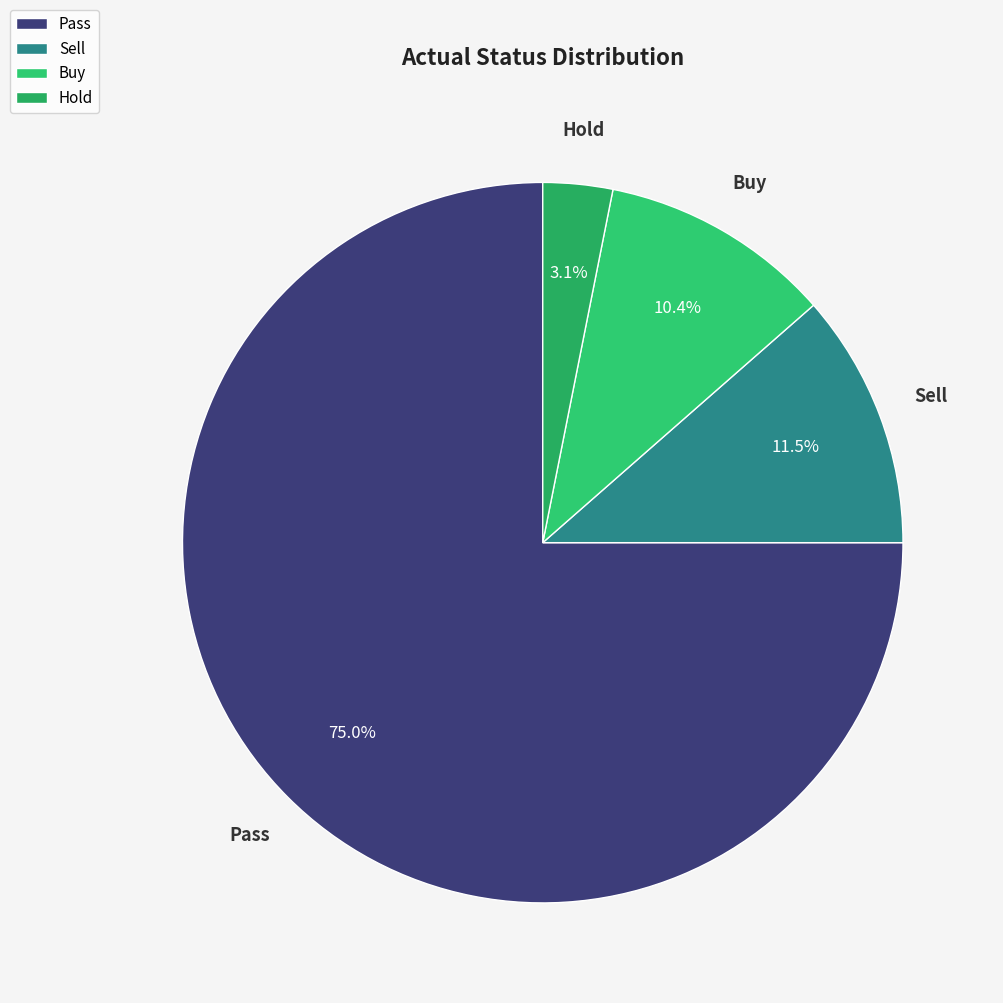

Rank the categories by value from highest to lowest.

Pass, Sell, Buy, Hold